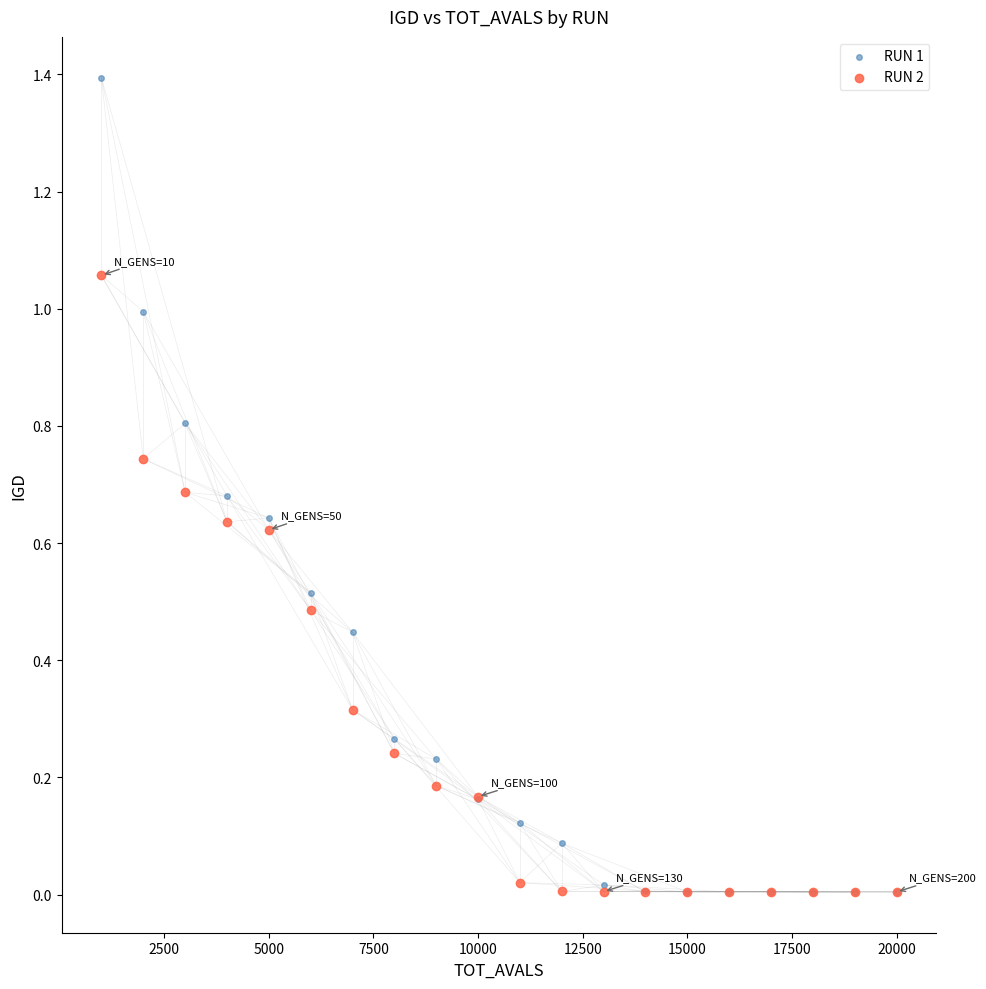

What are all the series names shown in the legend?

RUN 1, RUN 2